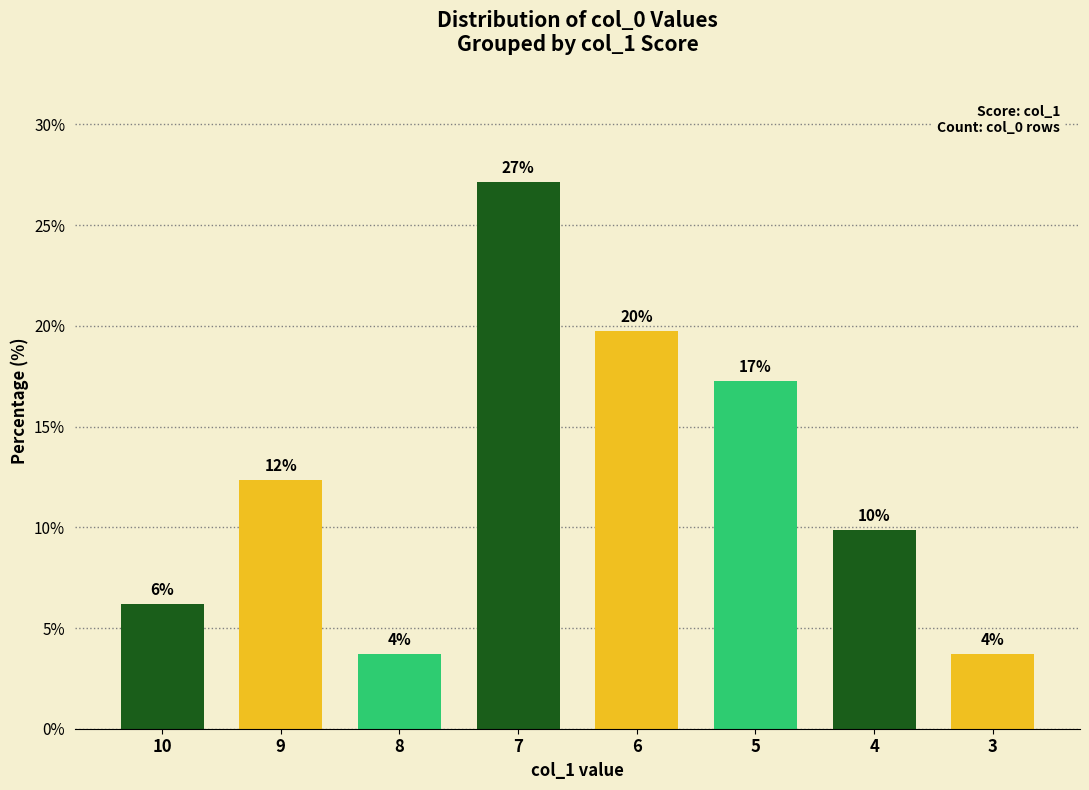

Are the bars horizontal?

No